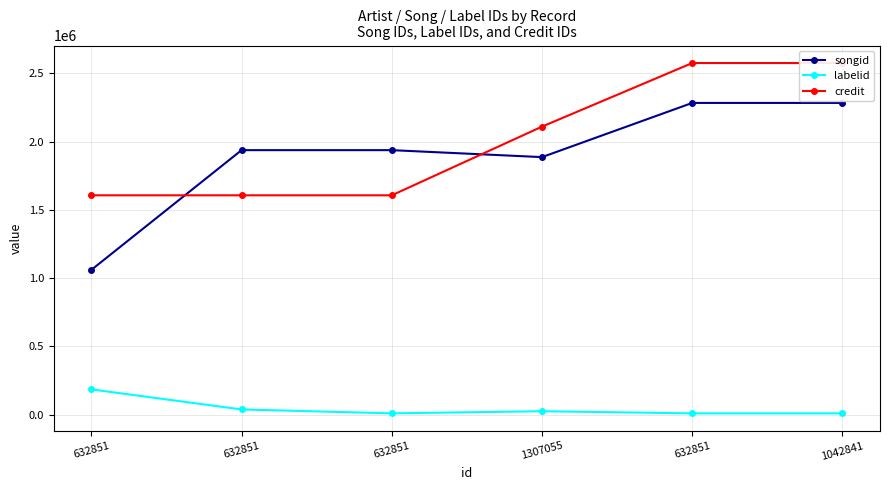

At which label is labelid closest to 97675?

632851